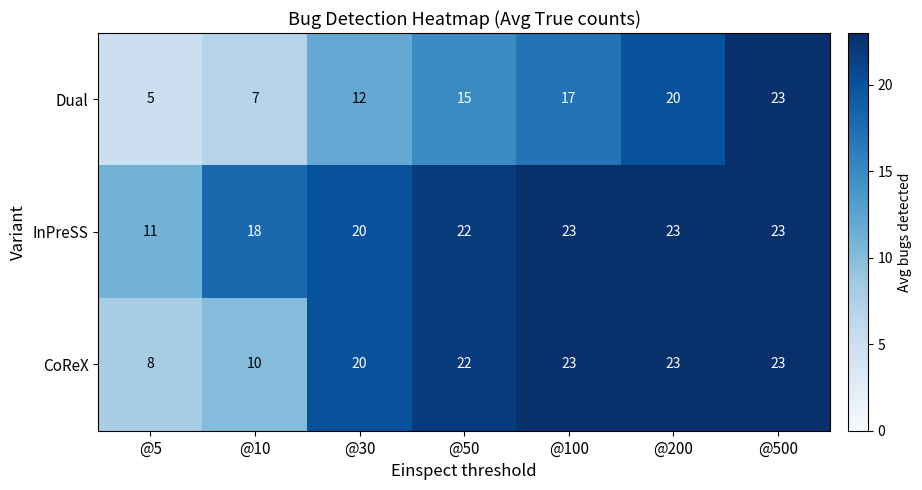

Between @50 and @200, which series saw the biggest shift?

Dual